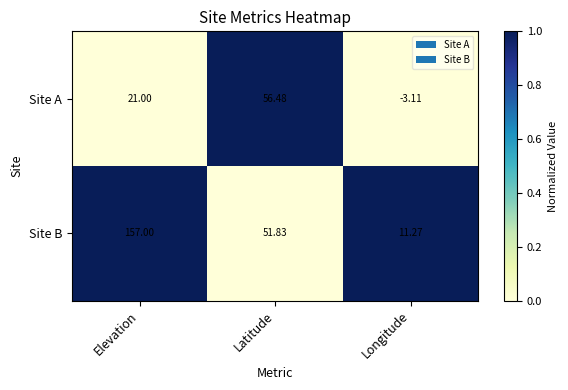

Where does the Site B series first go above 51?

Elevation